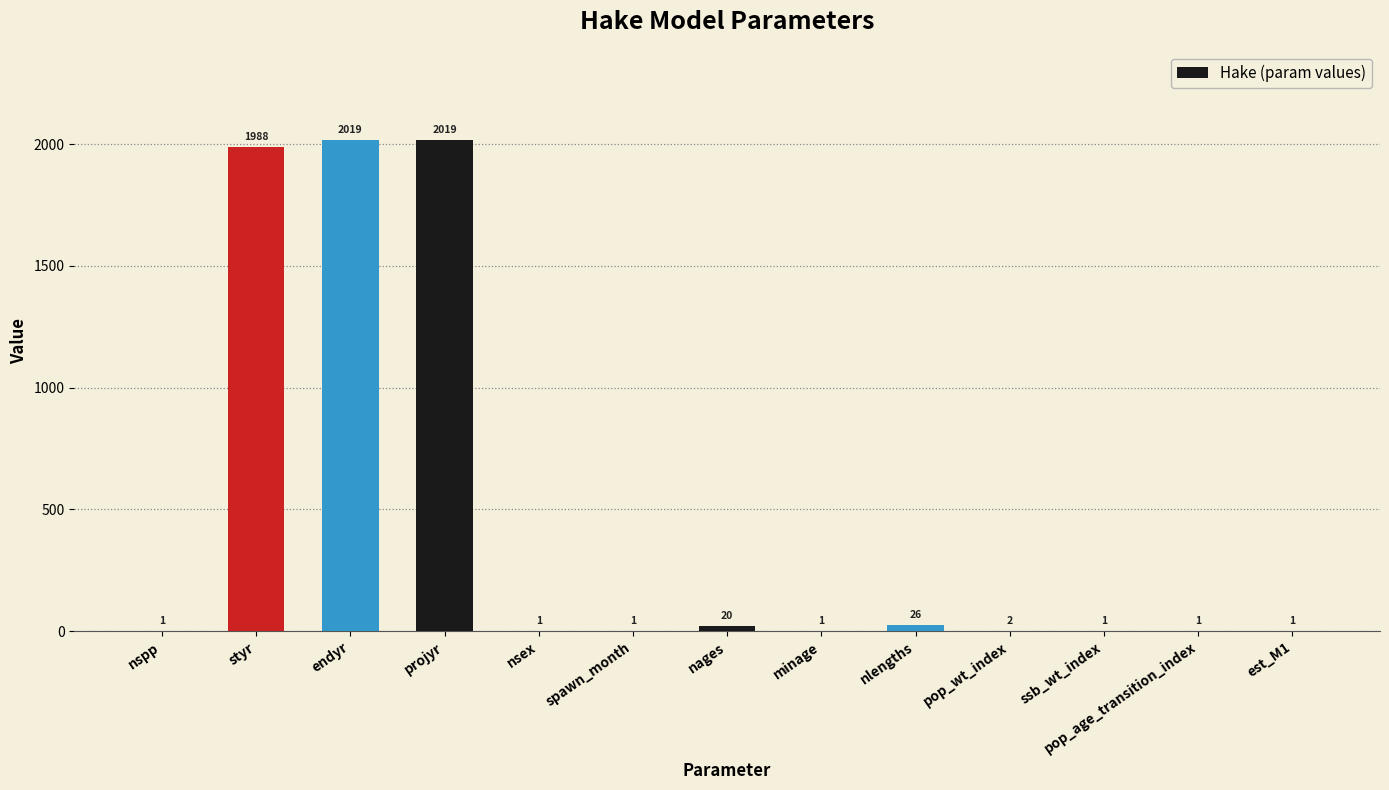

Approximately how many times larger is the value at nsex compared to est_M1?

1.0